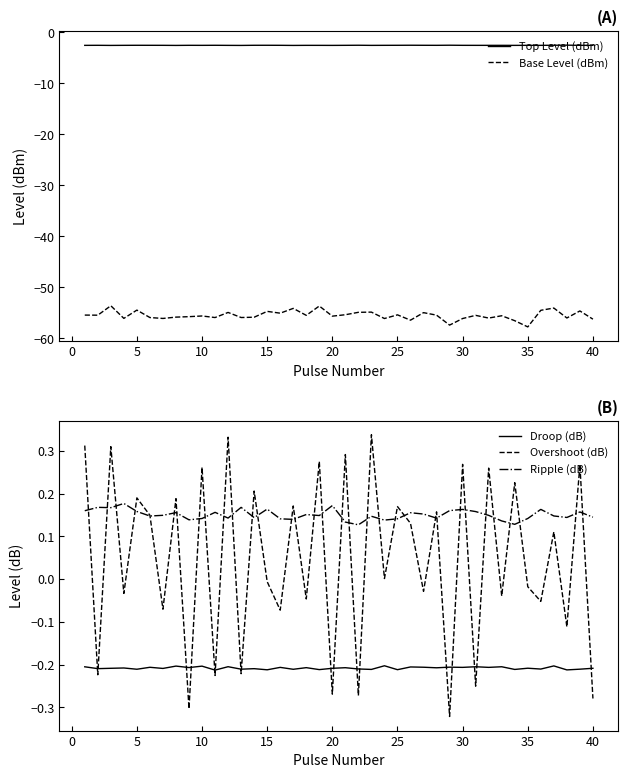

At how many categories does at least one series exceed -51?

40